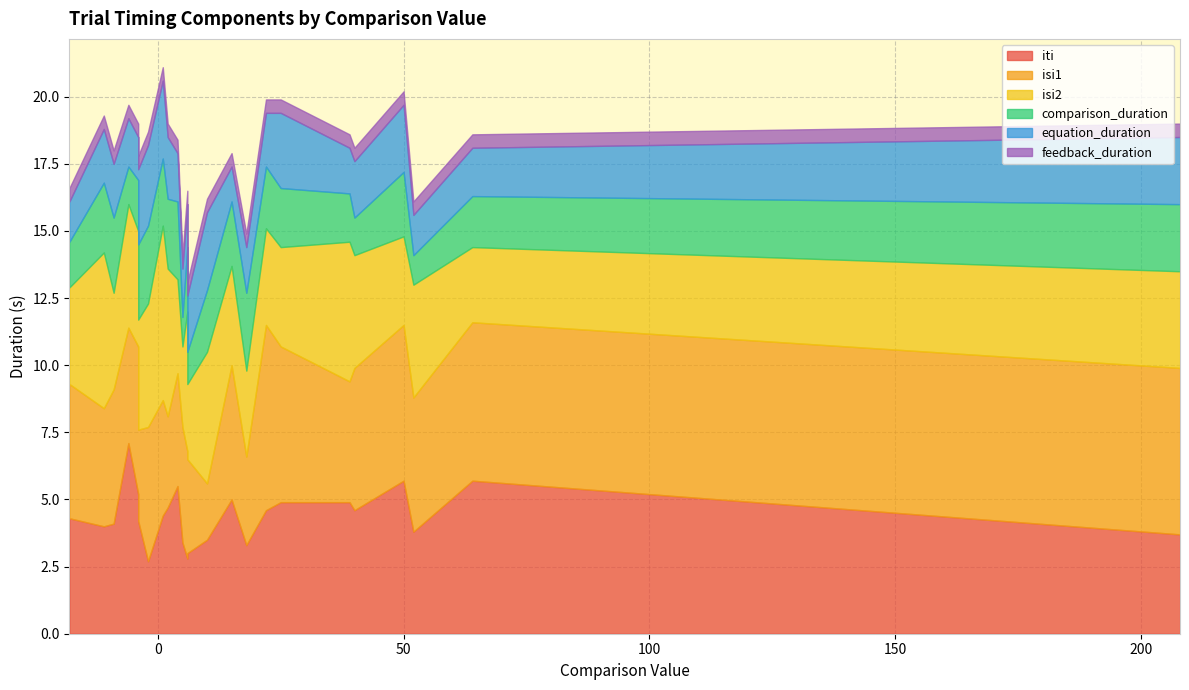

Where is iti nearest to the value 4?

-11